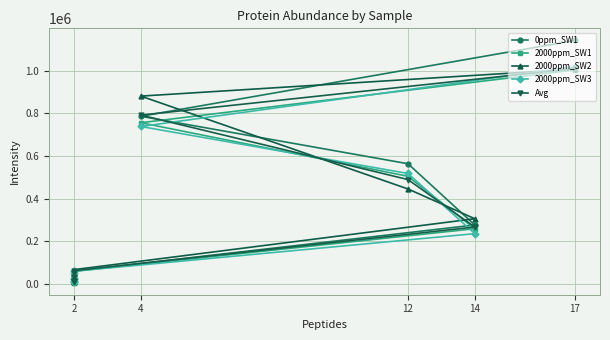

What is the spread (max minus min) of values at 14?

69816.7